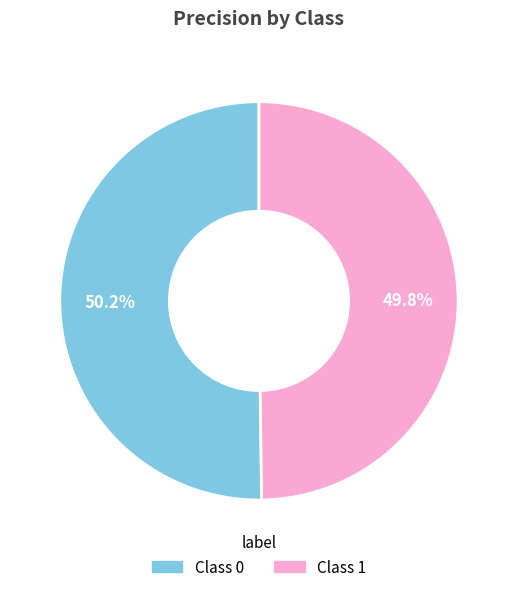

Is there a majority slice in this chart?

Yes